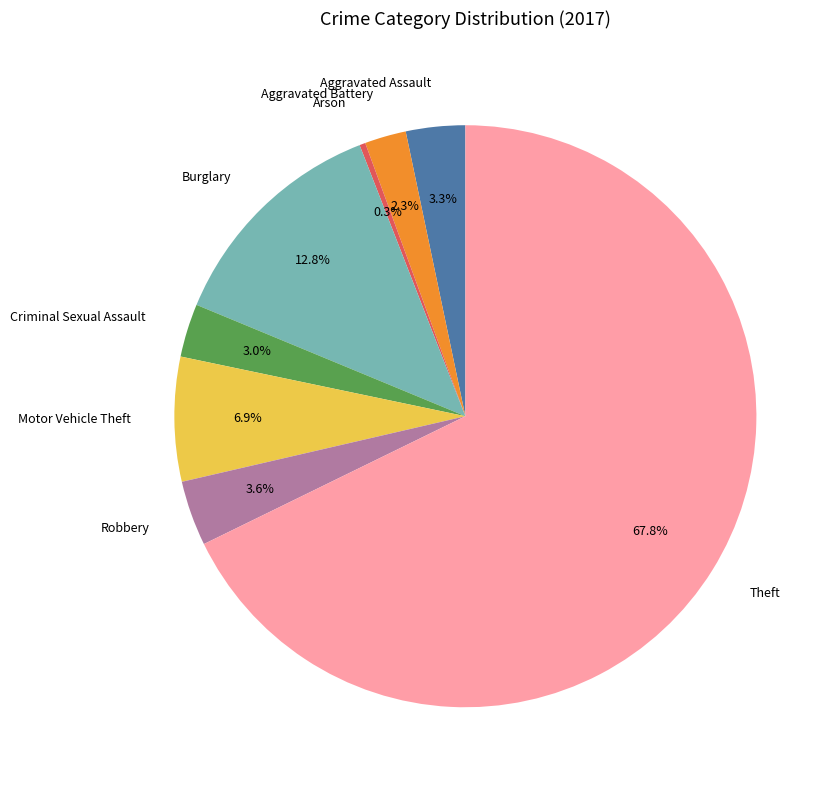

Do Theft and Arson together represent more than half of the pie?

Yes